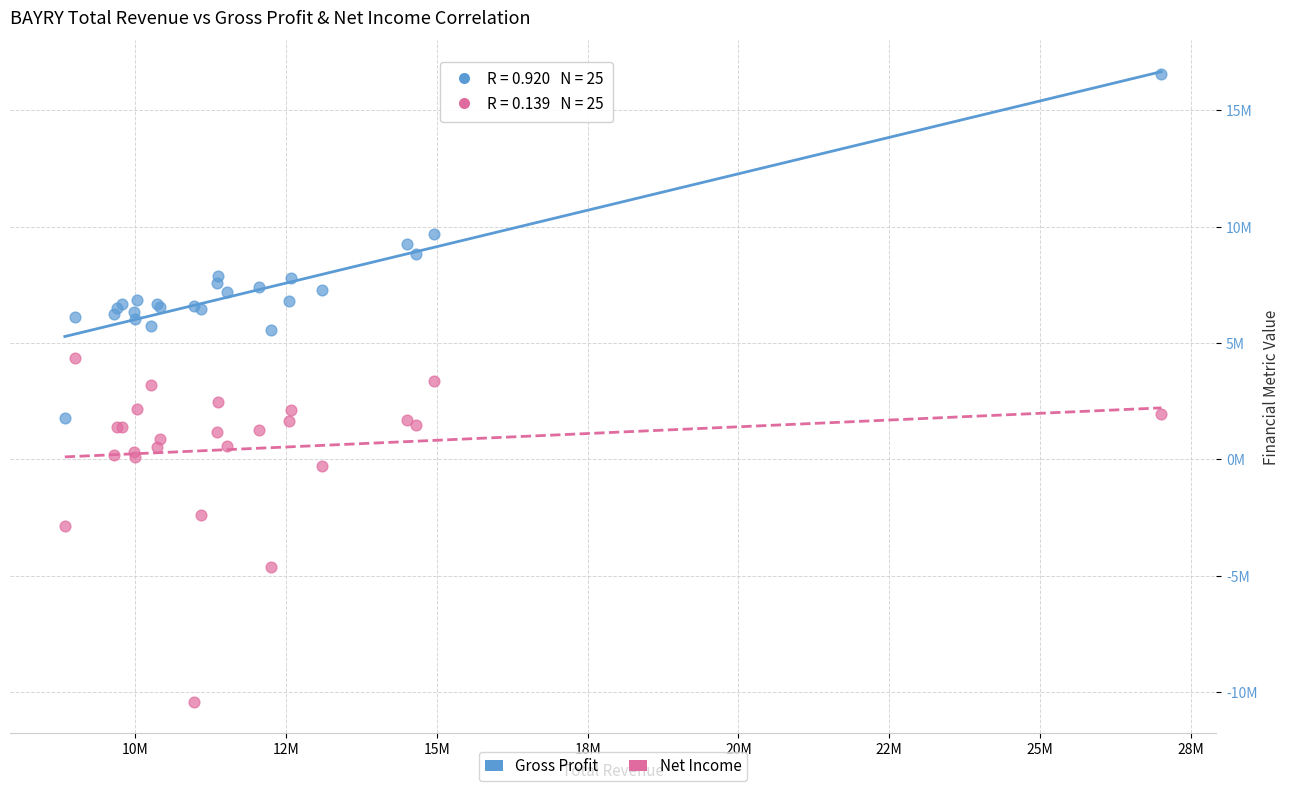

Which series reaches the minimum Y coordinate?

Net Income